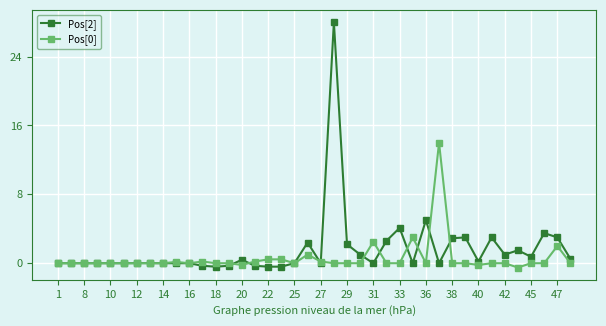

What is the smallest value displayed?

-0.5